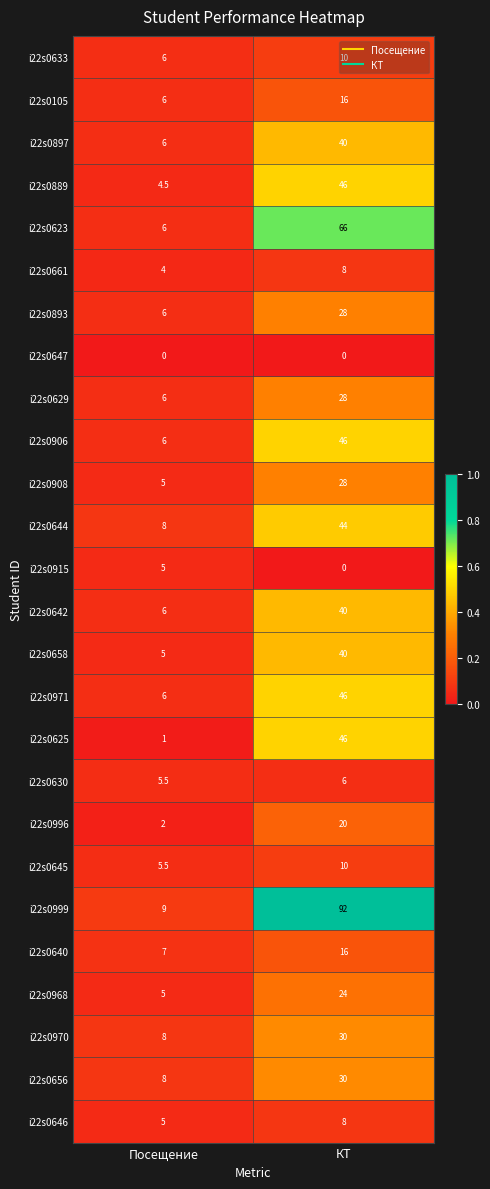

Rank the categories by i22s0996 value from highest to lowest.

КТ, Посещение